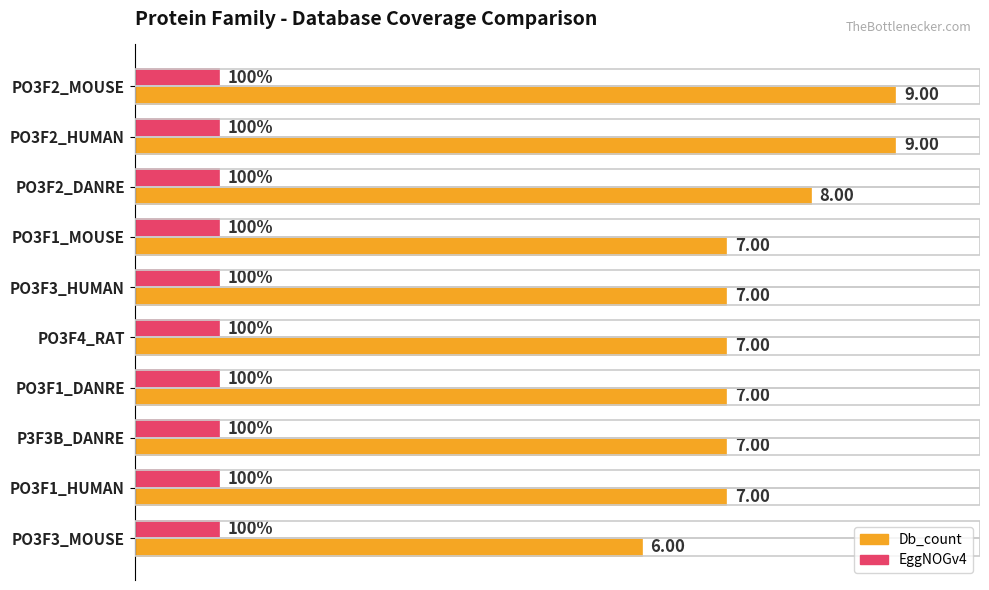

At PO3F2_HUMAN, list the series in order from largest to smallest.

Db_count, EggNOGv4